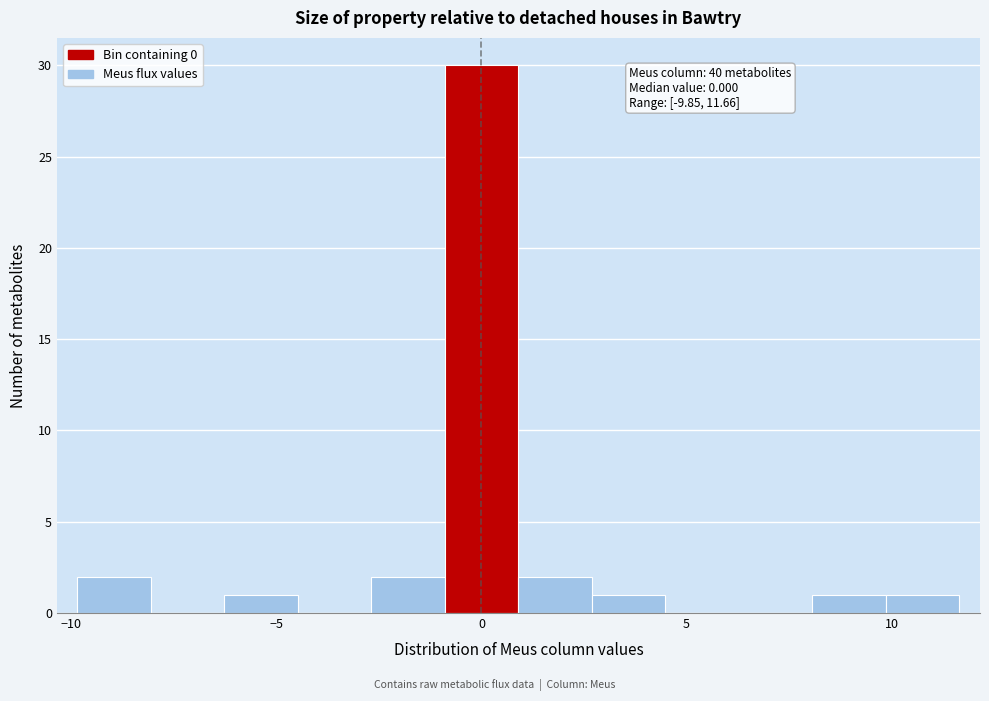

Read against the x-axis, roughly where is the centre of the tallest bar?

0.0